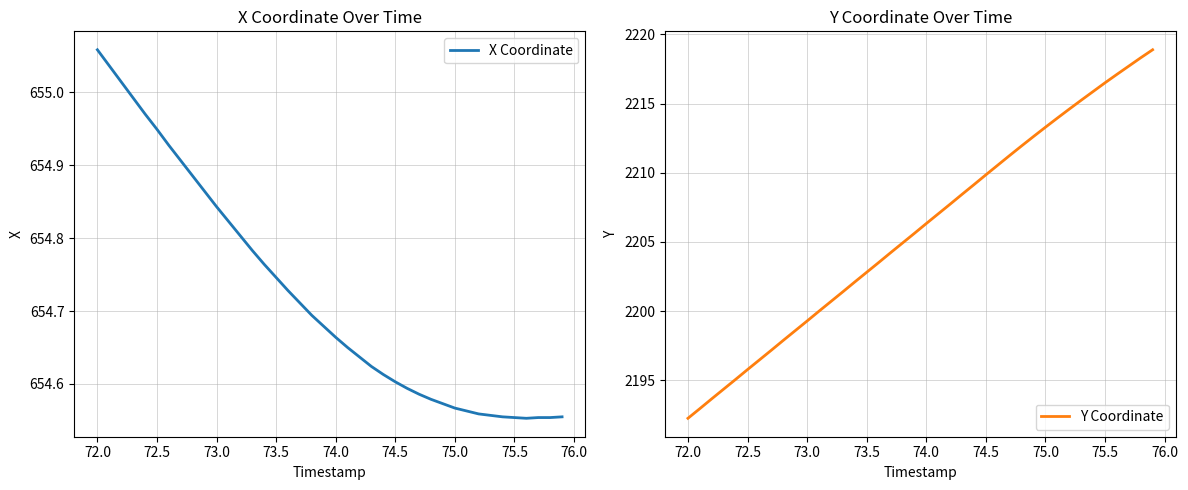

Reading left to right, list all the values displayed in this chart.

X Coordinate: 655.1	655.0	655.0	655.0	655.0	654.9	654.9	654.9	654.9	654.9	654.8	654.8	654.8	654.8	654.8	654.7	654.7	654.7	654.7	654.7	654.7	654.6	654.6	654.6	654.6	654.6	654.6	654.6	654.6	654.6	654.6	654.6	654.6	654.6	654.6	654.6	654.6	654.6	654.6	654.6
Y Coordinate: 2192.3	2193.0	2193.7	2194.4	2195.1	2195.8	2196.5	2197.2	2197.9	2198.6	2199.3	2200.0	2200.7	2201.4	2202.1	2202.8	2203.5	2204.2	2204.9	2205.6	2206.3	2207.0	2207.7	2208.4	2209.1	2209.8	2210.6	2211.2	2211.9	2212.6	2213.3	2213.9	2214.6	2215.2	2215.9	2216.5	2217.1	2217.7	2218.3	2218.9